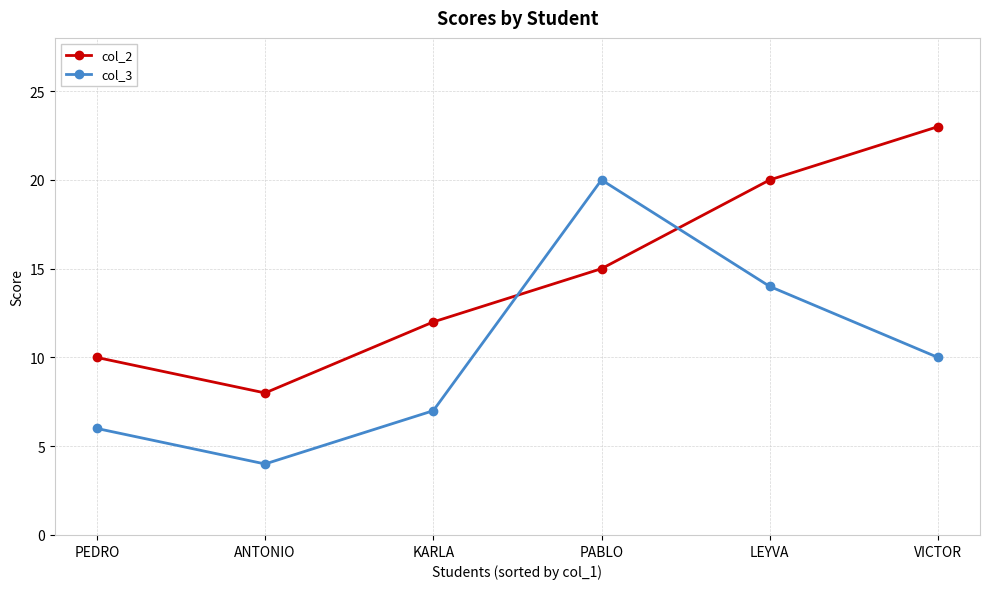

Is this an area chart (filled region under the line)?

No